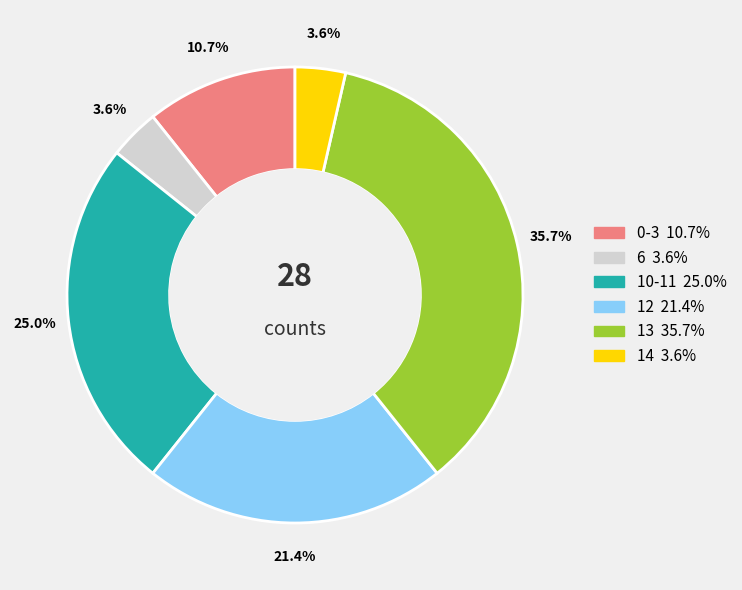

Is there a majority slice in this chart?

No